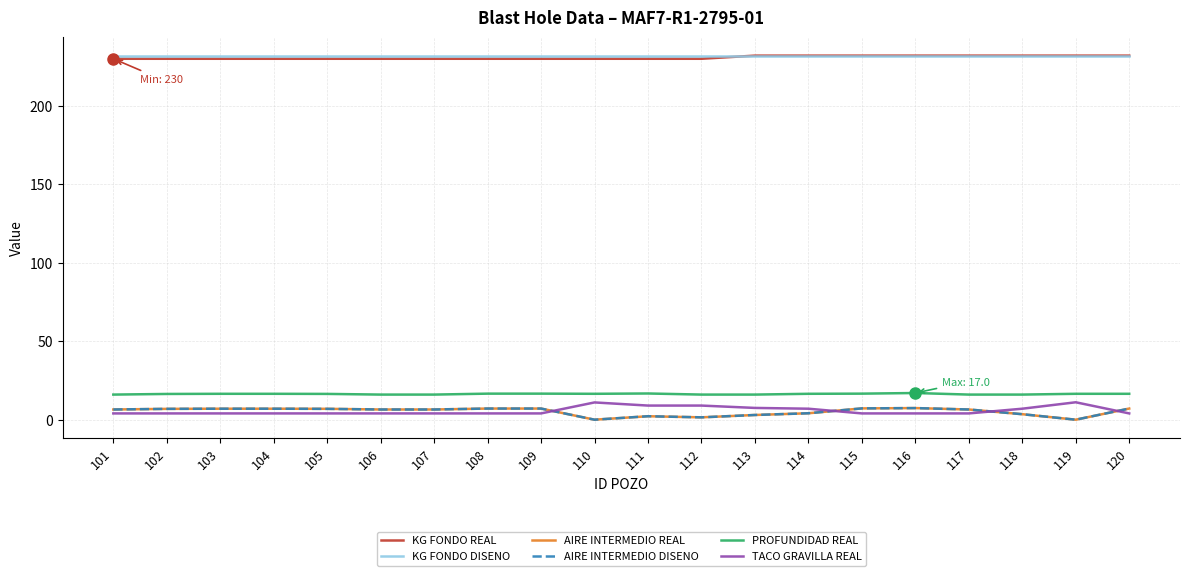

Is the value of AIRE INTERMEDIO REAL at 108 greater than the value of AIRE INTERMEDIO DISENO at 112?

Yes